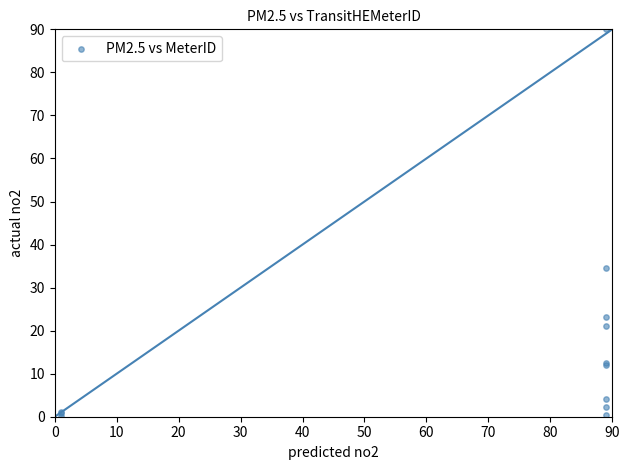

What Y value in the scatter plot is closest to 45?

34.5